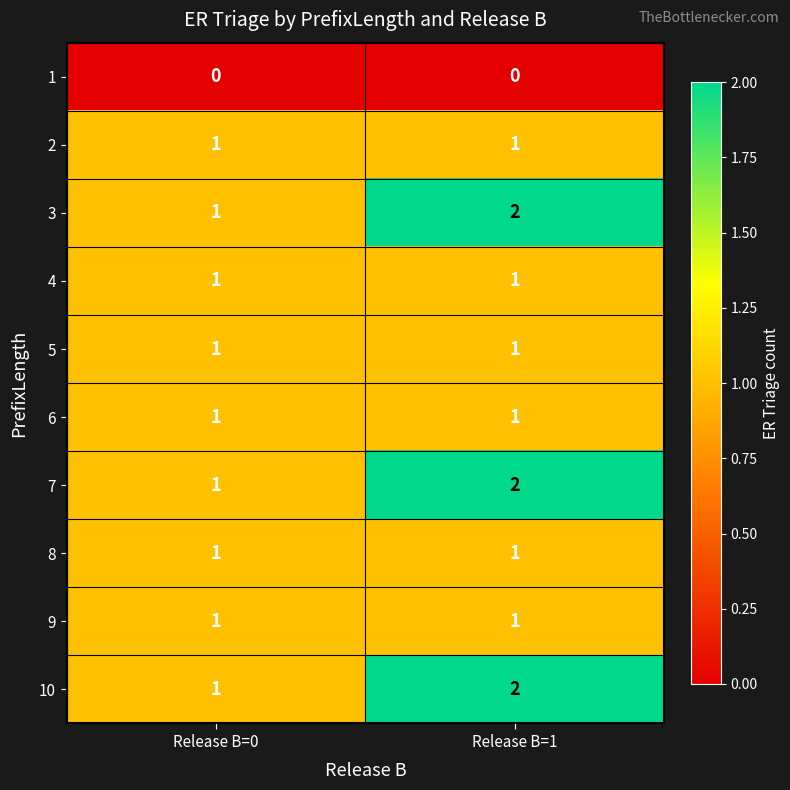

At which label is 3 closest to 1?

Release B=0